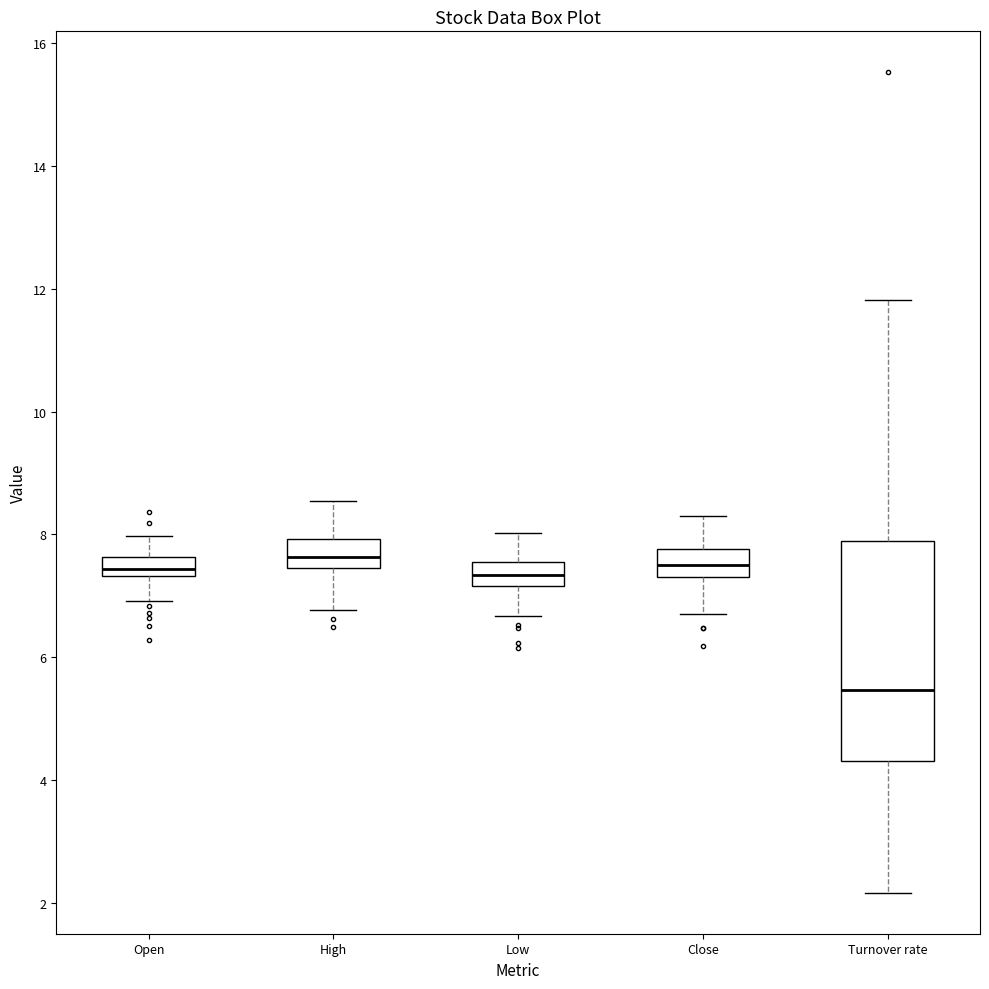

Which box is the tallest, from its lower edge to its upper edge?

Turnover rate